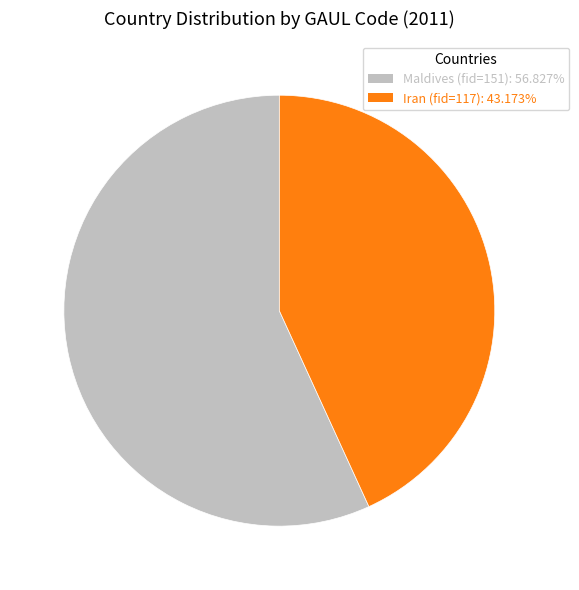

Is there any slice that represents more than half of the pie?

Yes